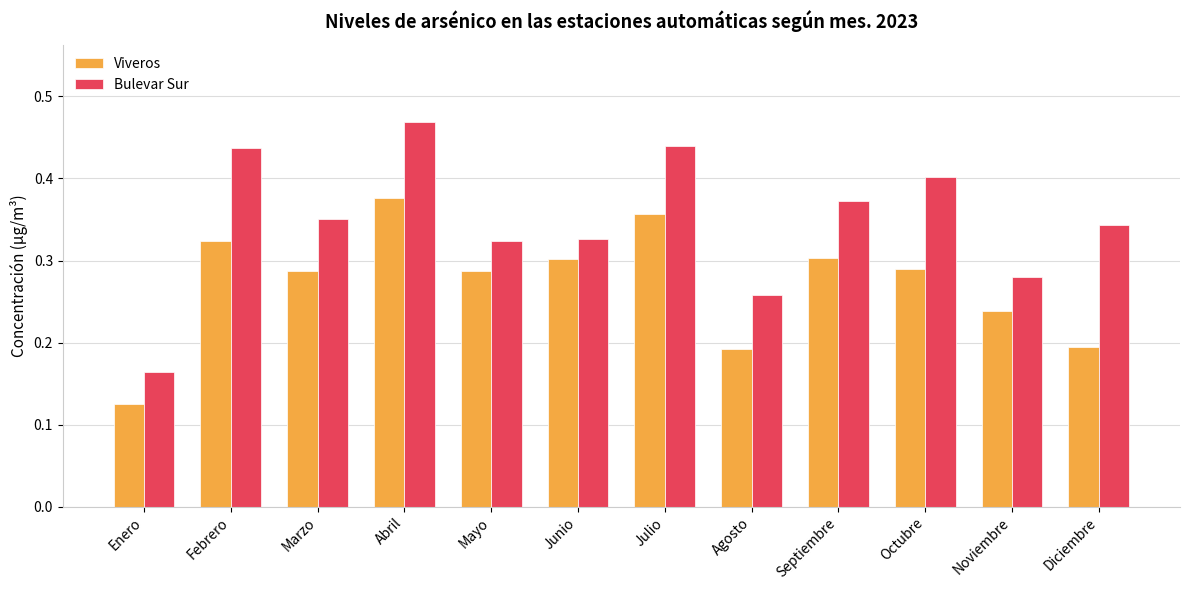

How many data points does each series have?

12